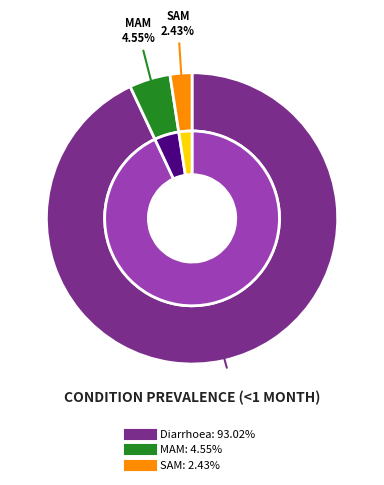

Which has a higher value, SAM or Diarrhoea?

Diarrhoea